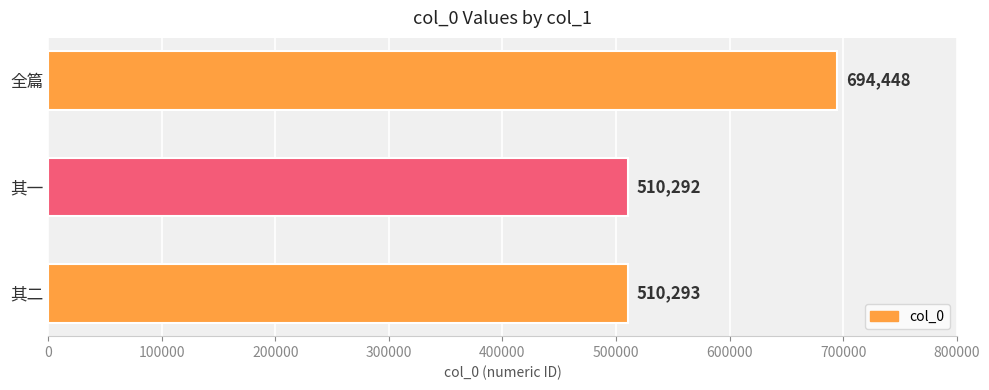

What is the ratio of the value at 其二 to the value at 其一?

1.0